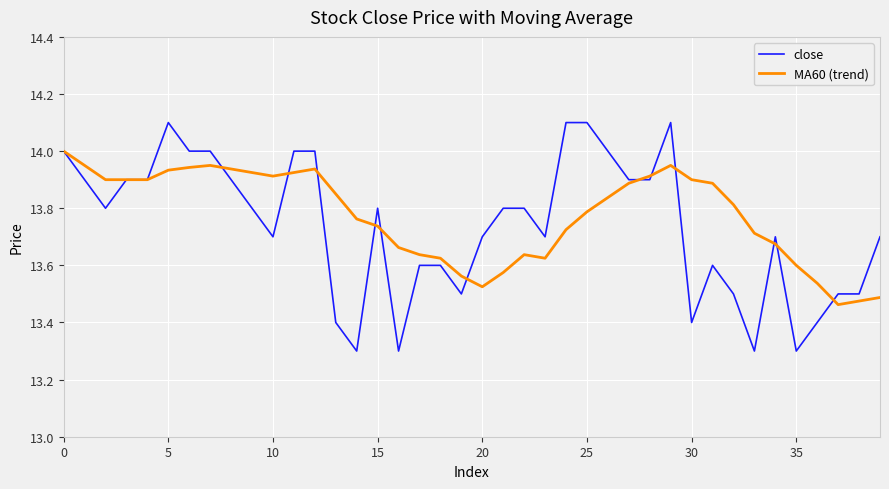

What is the difference between the second highest and second lowest values in the MA60 (trend) series?

0.5